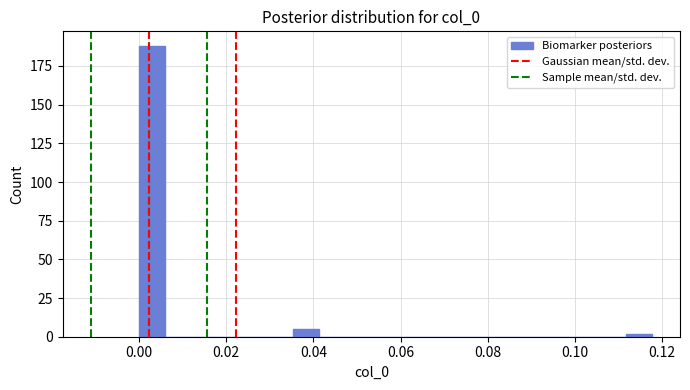

Read against the x-axis, roughly where is the centre of the tallest bar?

0.002